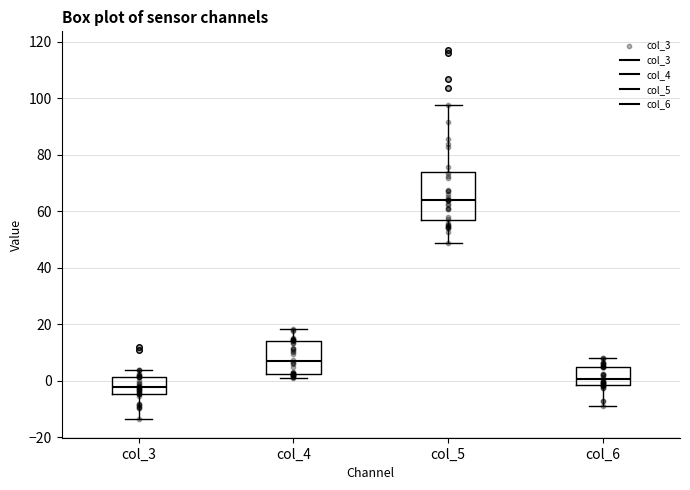

Reading left to right, read every box against the y-axis: the position of its median line, the range the box covers, and the ends of its whiskers. The values are not printed on the chart, so give them approximately, as read against the axis.

col_3: median -2, box -4 to 2, whiskers -14 to 4
col_4: median 6, box 2 to 14, whiskers 2 (just below the box's lower edge) to 18
col_5: median 64, box 56 to 74, whiskers 48 to 98
col_6: median 0, box -2 to 4, whiskers -8 to 8